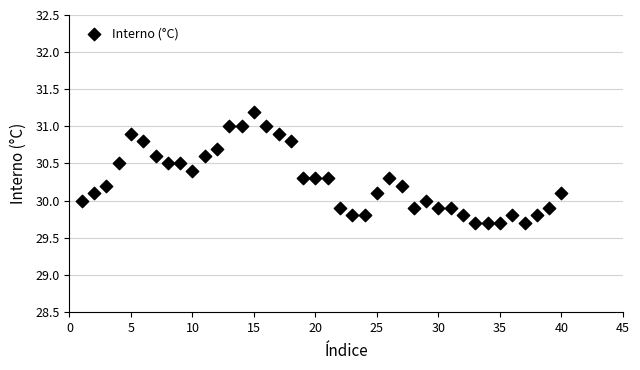

What is the range of X values (max minus min)?

39.0